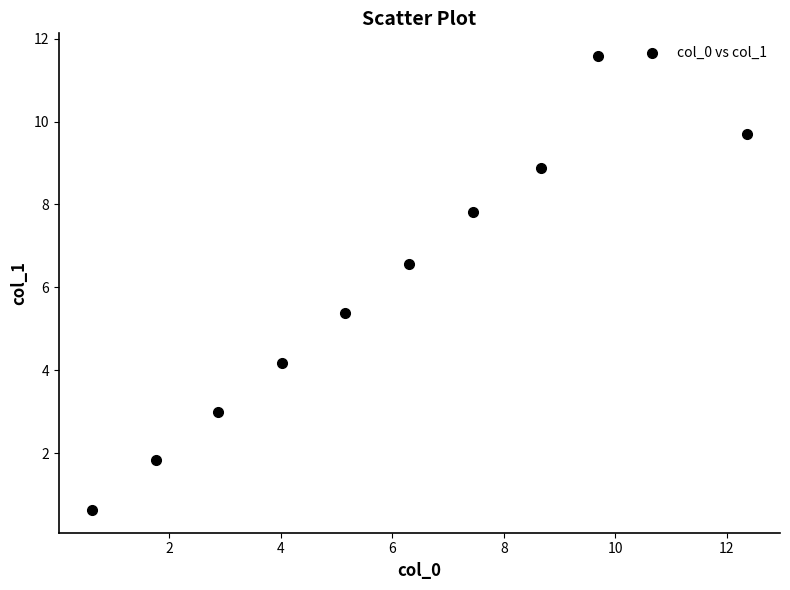

What is the range of X values (max minus min)?

11.8